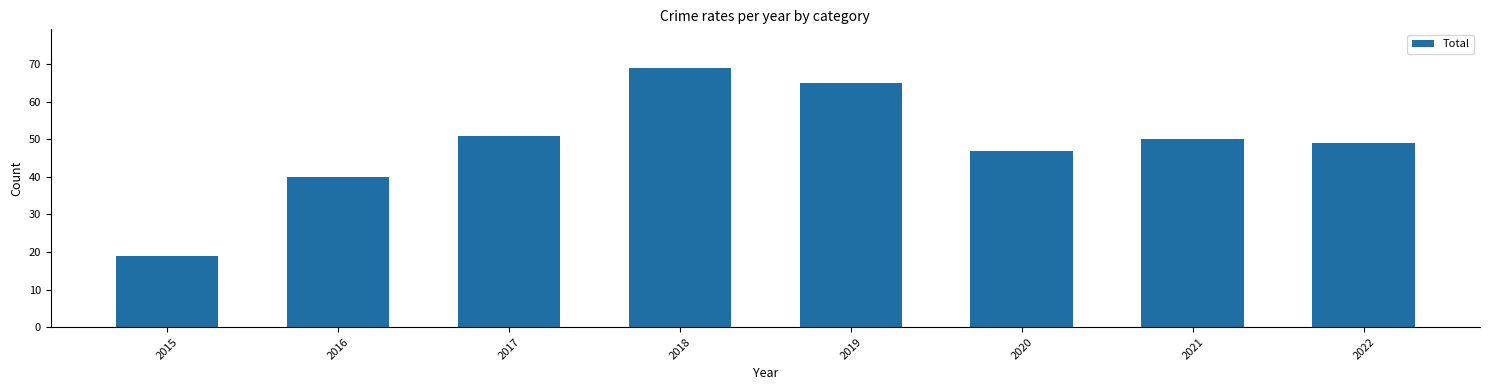

What is the change in value from 2016 to 2017?

+11